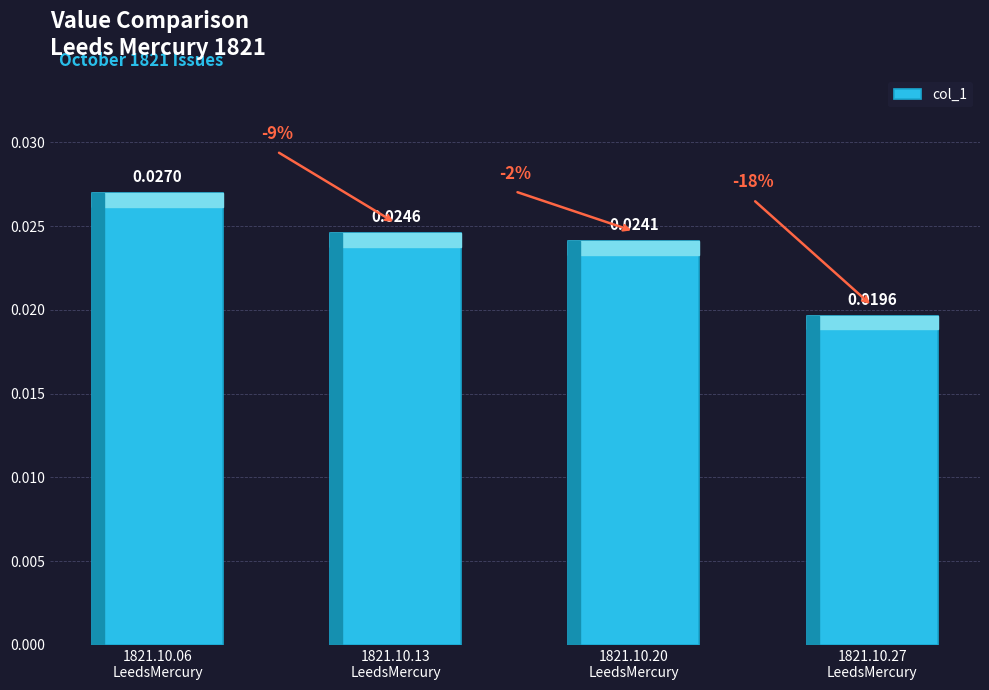

Count the values in the range 0 to 1.

4